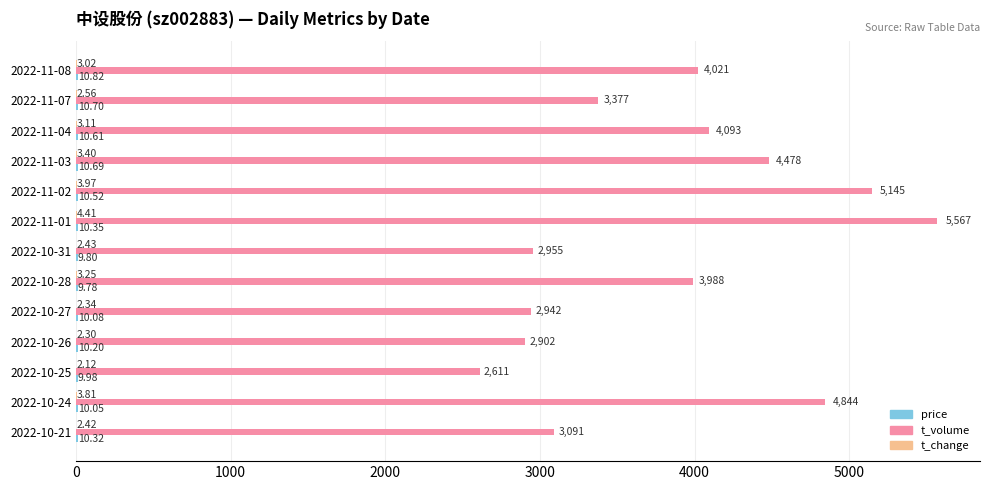

What is the total value across all series at 2022-10-27?

2954.4